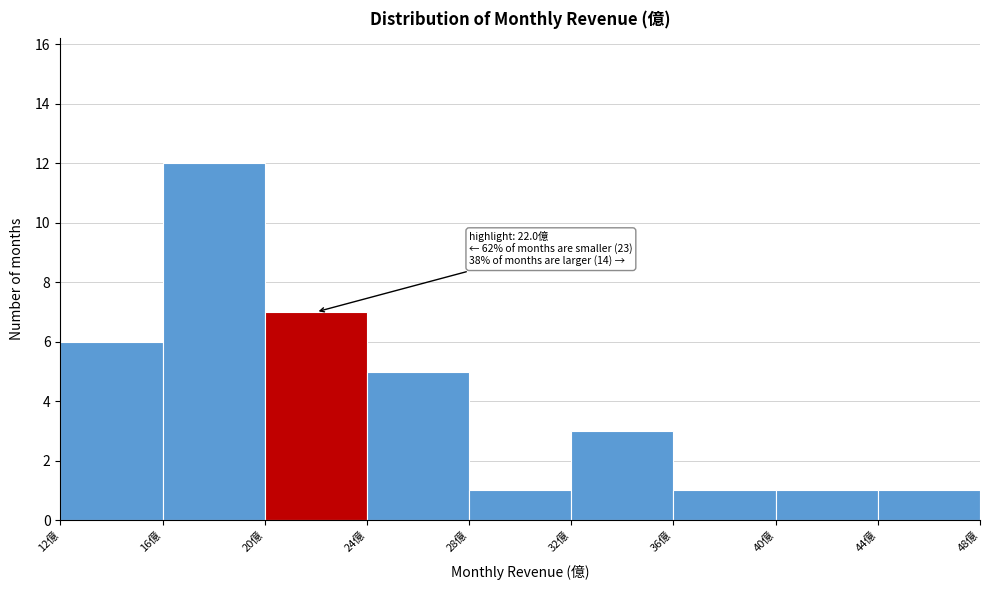

Which range on the x-axis has the tallest bar?

16 to 20